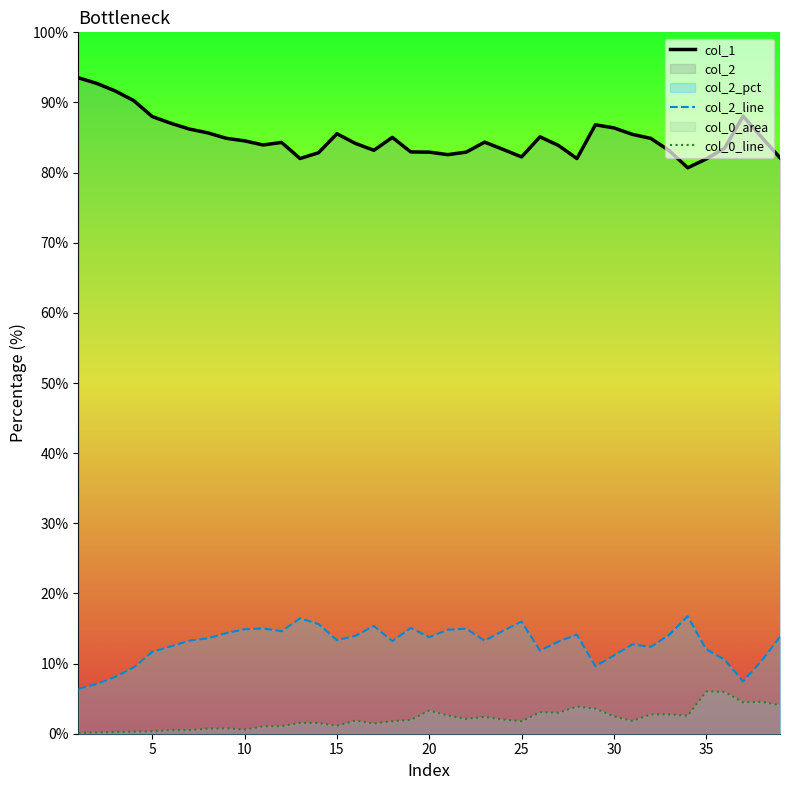

Which series has the largest total across all categories?

col_1